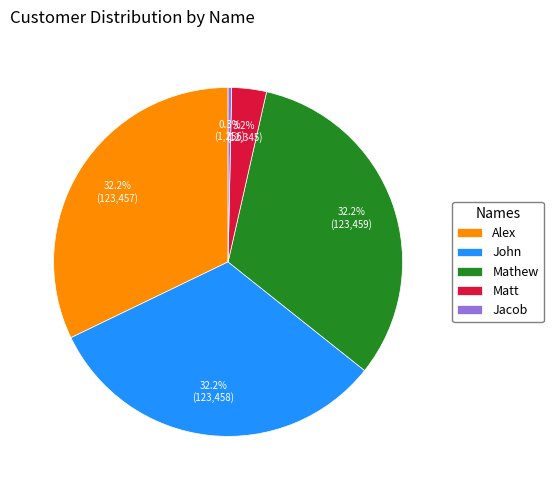

Does any single category account for the majority?

No